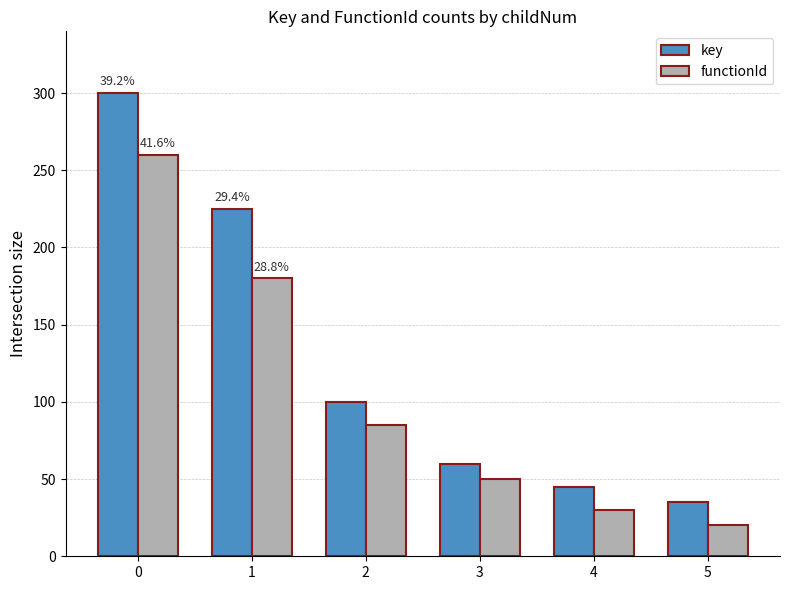

What are all the series names shown in the legend?

key, functionId